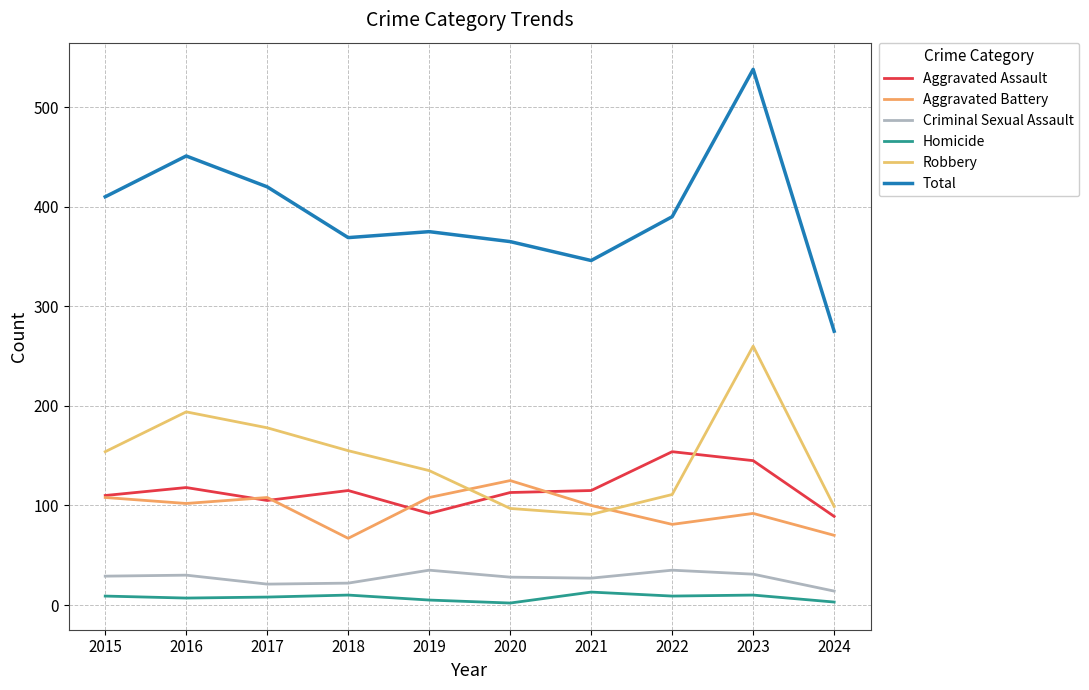

Between 2020 and 2021, which series saw the biggest shift?

Aggravated Battery